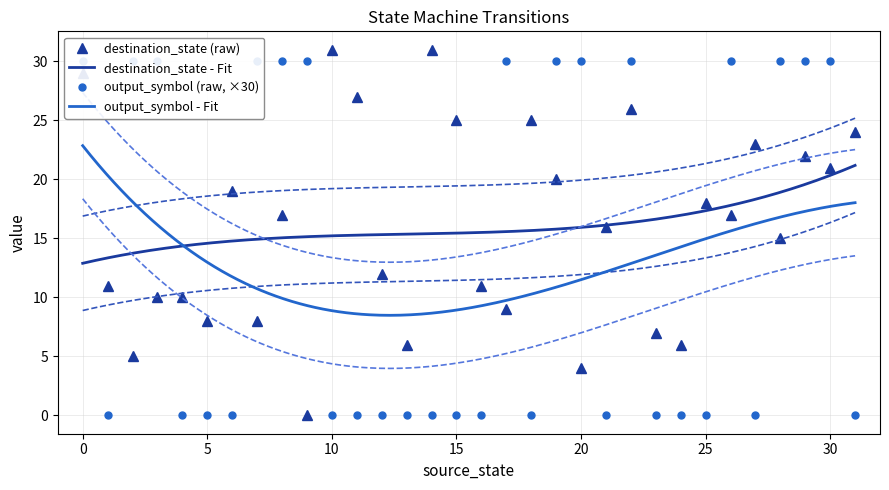

List the series in order of their overall mean, lowest first.

output_symbol, destination_state